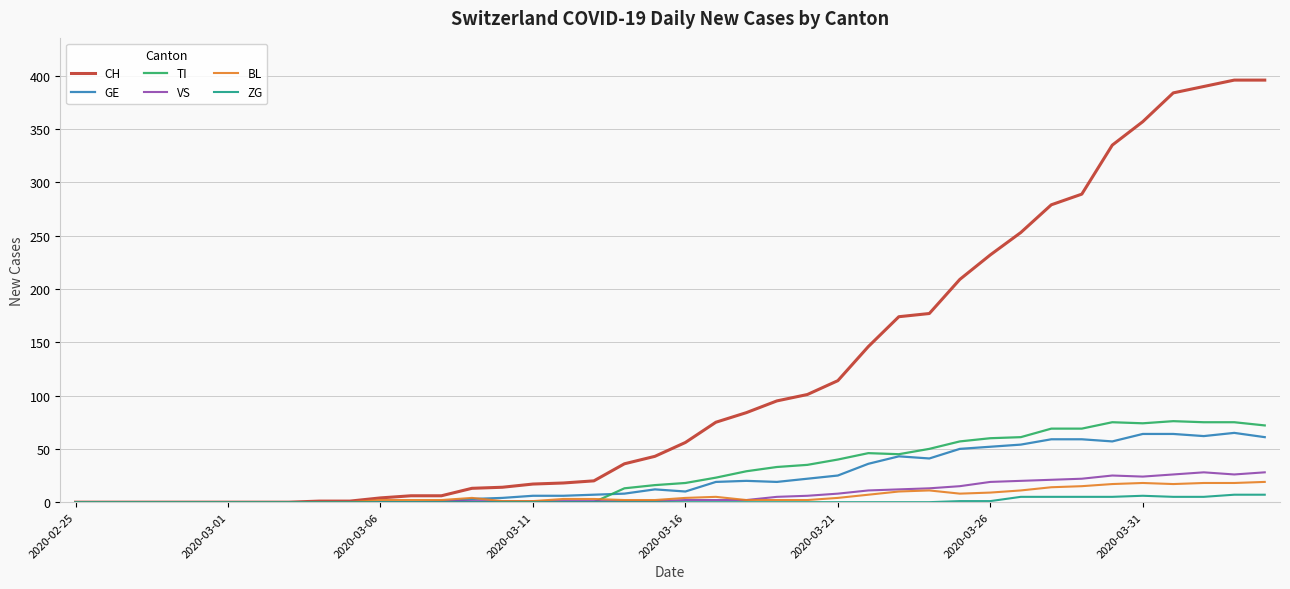

What is the maximum value shown in the chart?

396